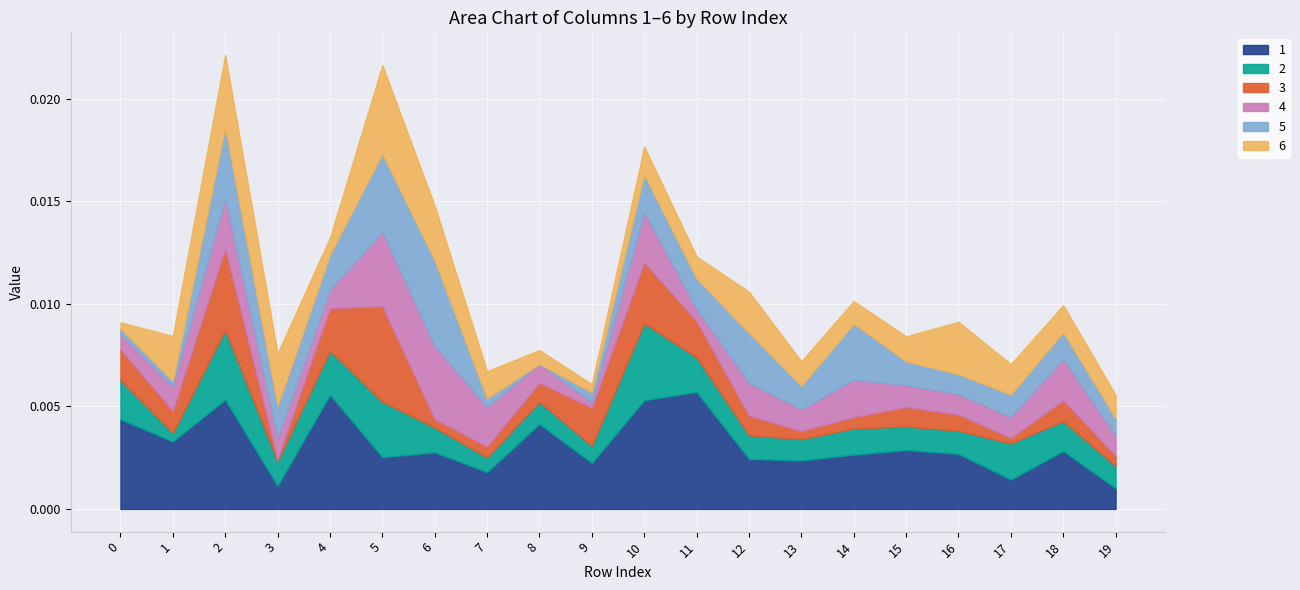

In 2, how many points are lower than both neighbors (excluding endpoints)?

6